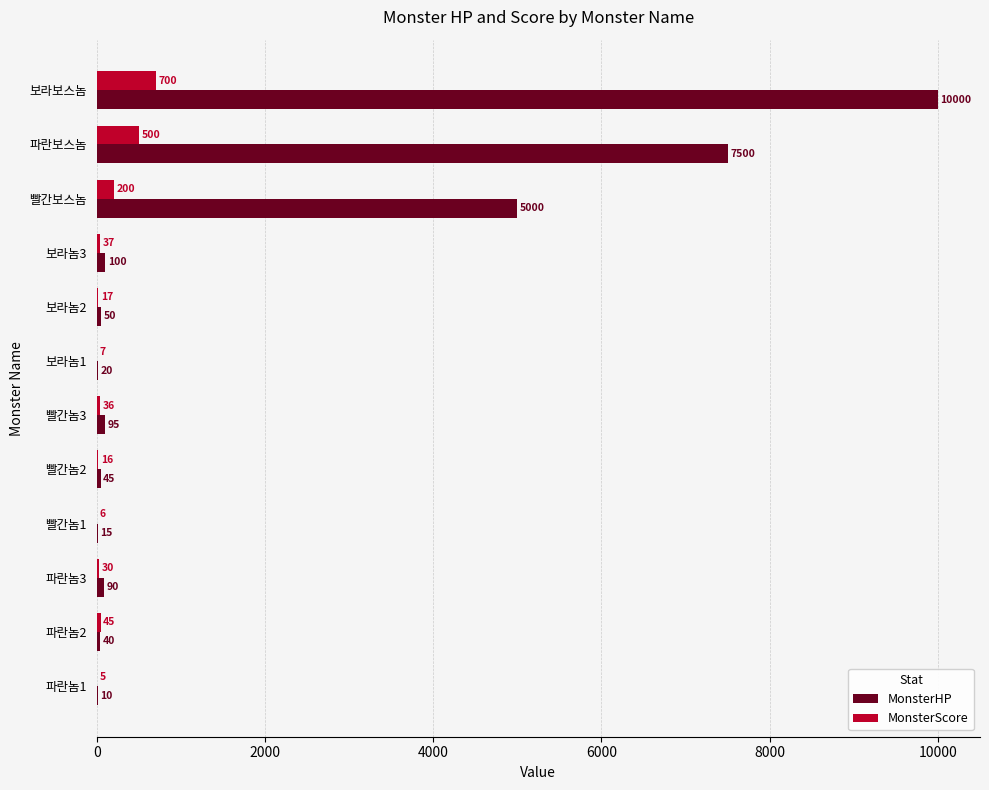

Between 빨간놈2 and 보라놈3, which series saw the biggest shift?

MonsterHP